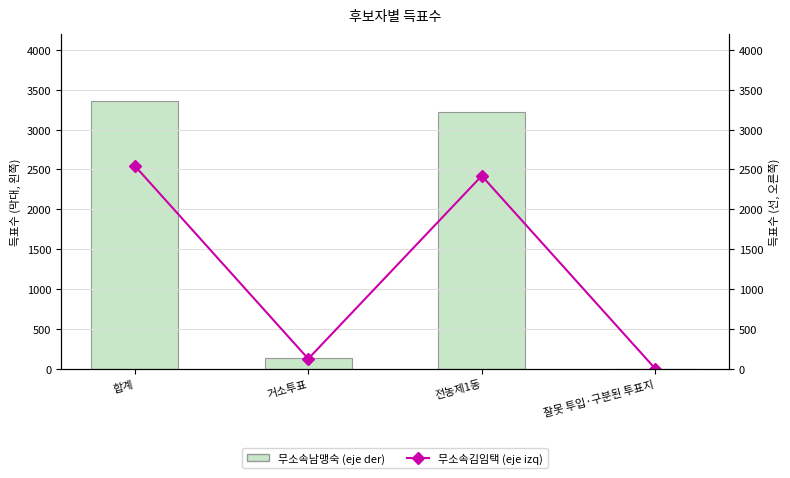

Rank the series at 잘못 투입·구분된 투표지 from highest to lowest value.

무소속남맹숙 (eje der), 무소속김임택 (eje izq)